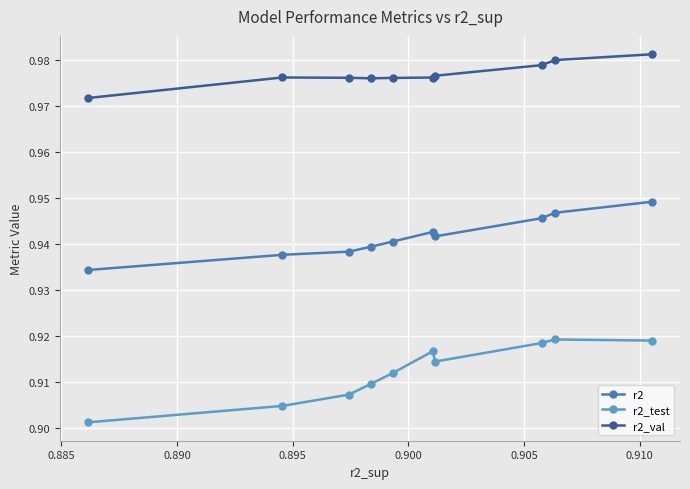

How many interior local valleys does the r2_val series have?

1